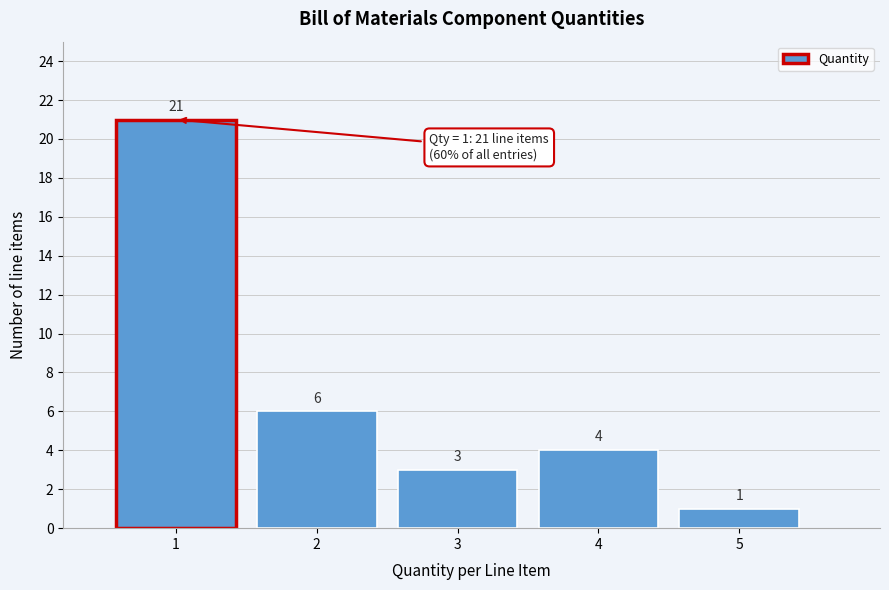

Which range on the x-axis has the tallest bar?

0.5 to 1.5